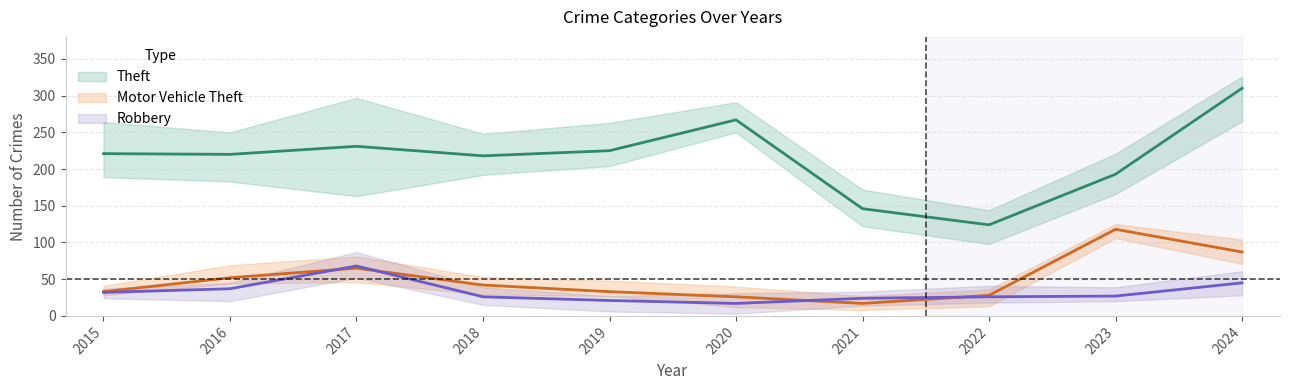

Reading left to right, list all the values displayed in this chart.

Theft: 2015=221	2016=220	2017=231	2018=218	2019=225	2020=267	2021=146	2022=124	2023=193	2024=310
Motor Vehicle Theft: 2015=33	2016=52	2017=65	2018=42	2019=33	2020=26	2021=17	2022=28	2023=118	2024=87
Robbery: 2015=32	2016=37	2017=68	2018=26	2019=21	2020=17	2021=24	2022=26	2023=27	2024=45